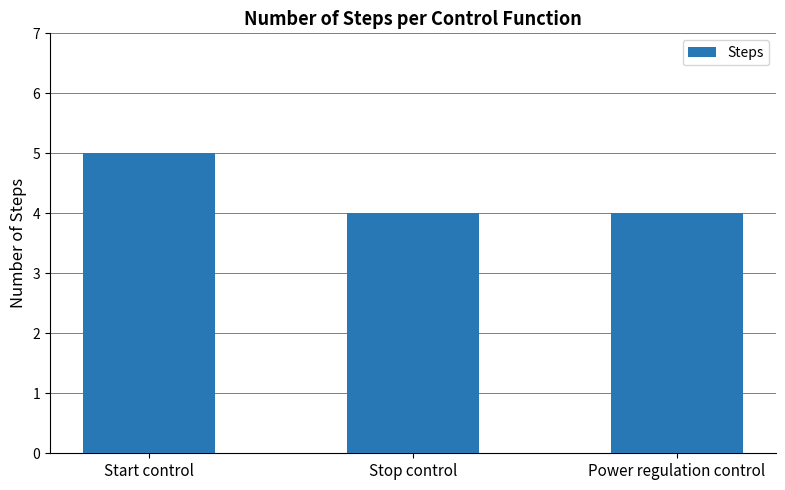

Does the chart contain stacked bars?

No